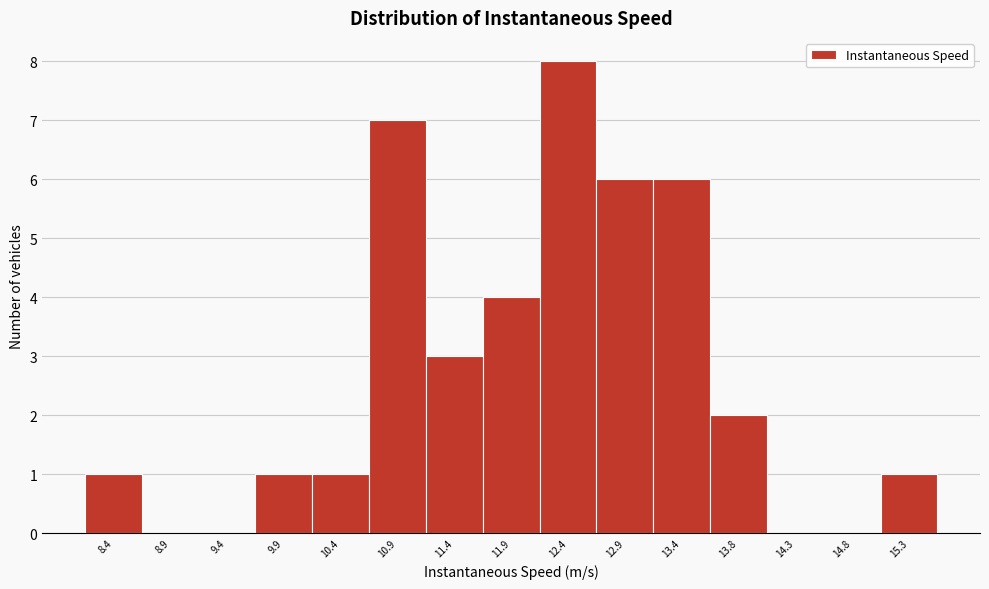

Reading left to right, extract all data points from this chart.

8.4=1	8.9=0	9.4=0	9.9=1	10.4=1	10.9=7	11.4=3	11.9=4	12.4=8	12.9=6	13.4=6	13.8=2	14.3=0	14.8=0	15.3=1